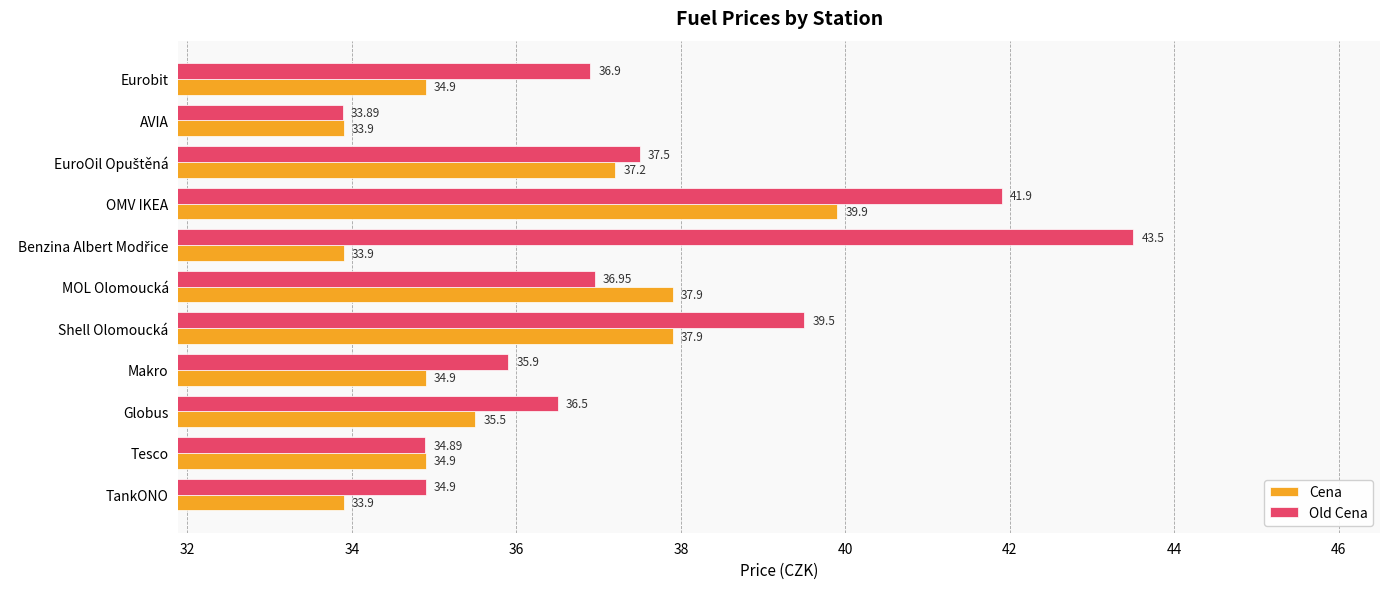

At which label is Cena closest to 36?

Globus